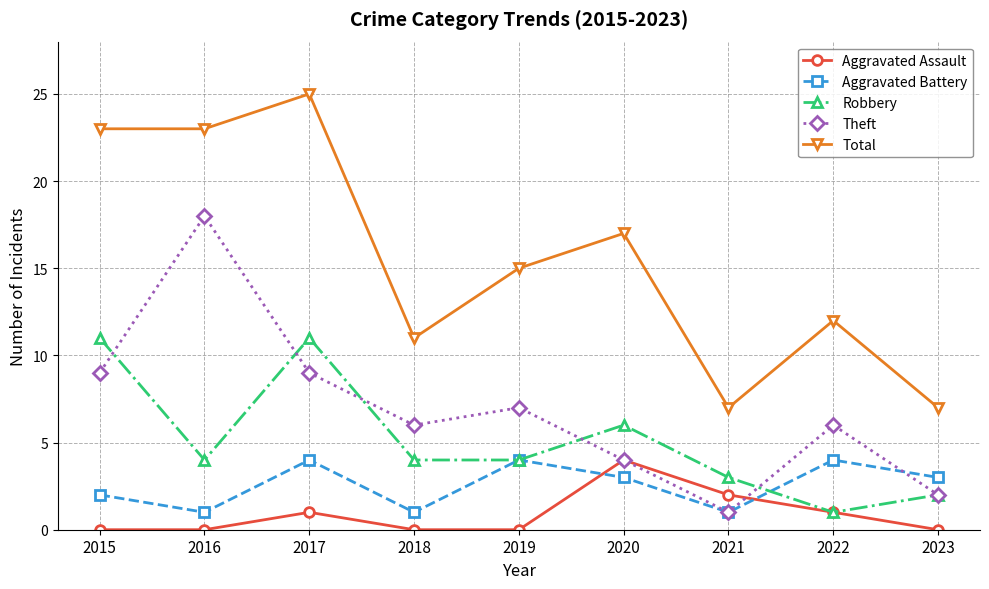

What is the sum of all Aggravated Assault values?

8